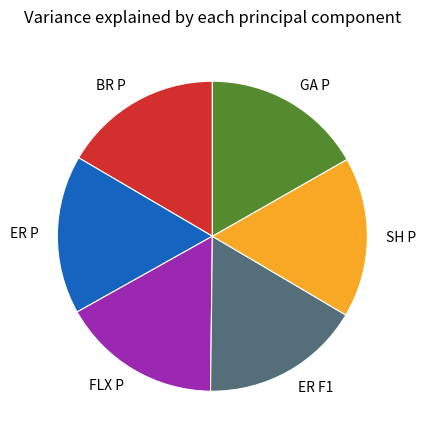

Approximately how many times larger is the value at SH P compared to BR P?

1.0